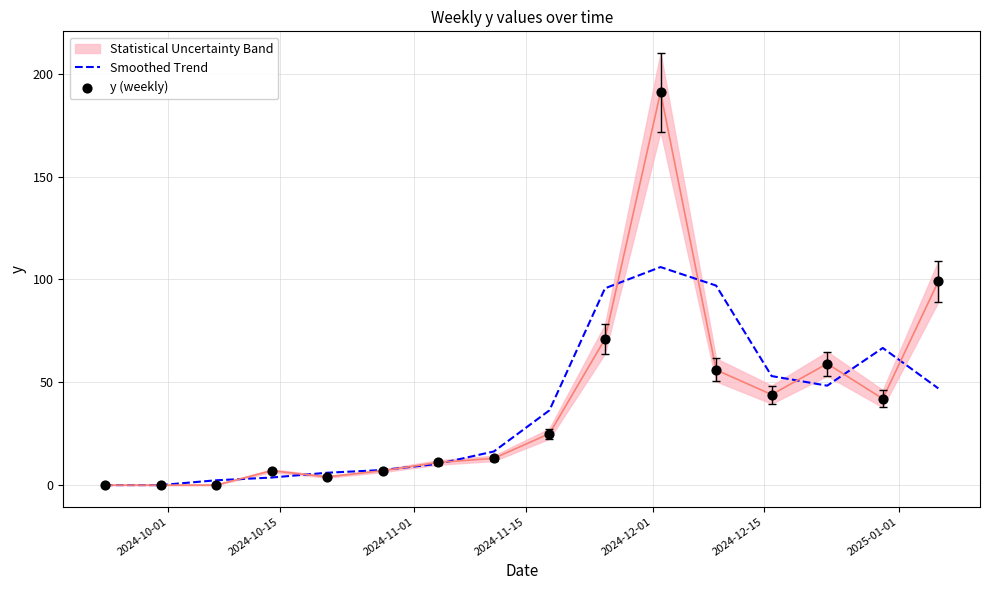

What is the maximum value for Smoothed Trend?

106.0